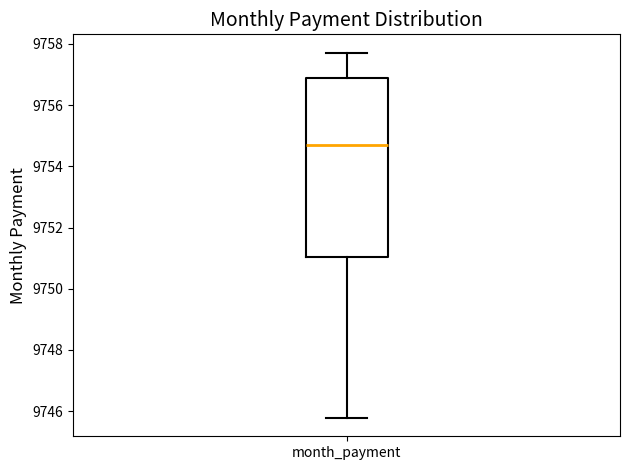

Transcribe this box plot: give where the median line is, the range the box spans, and where the two whiskers end, as read against the y-axis. The values are not printed on the chart, so give them approximately, as read against the axis.

median 9754.6, box 9751.0 to 9756.8, whiskers 9745.8 to 9757.8